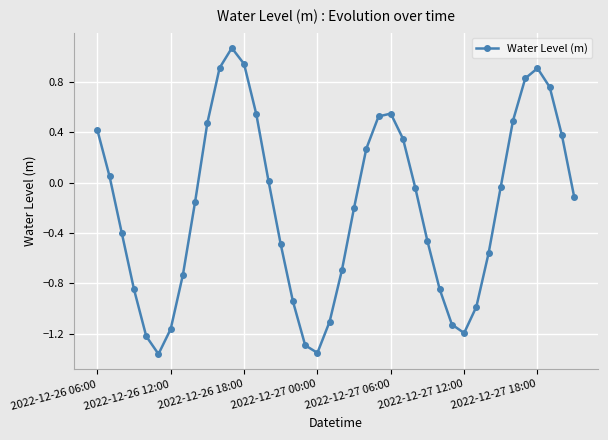

What is the difference between the maximum and minimum values?

2.4